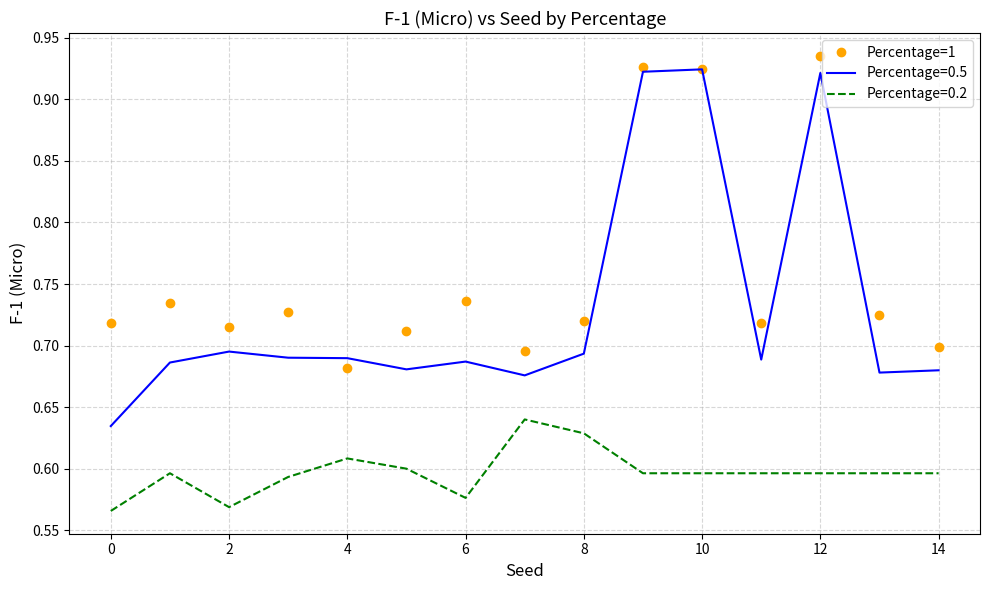

Which series has the largest total across all categories?

Percentage=1